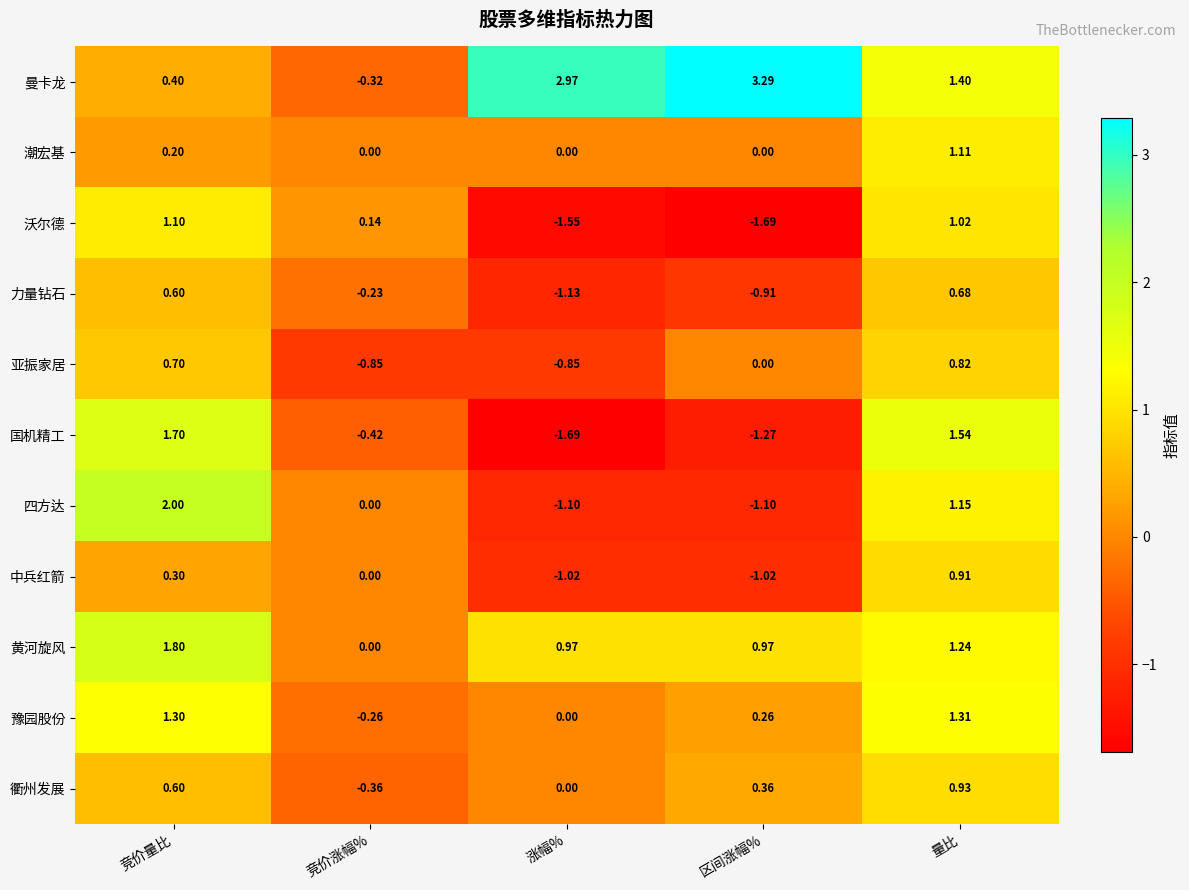

At which category is the sum across all series the highest?

量比